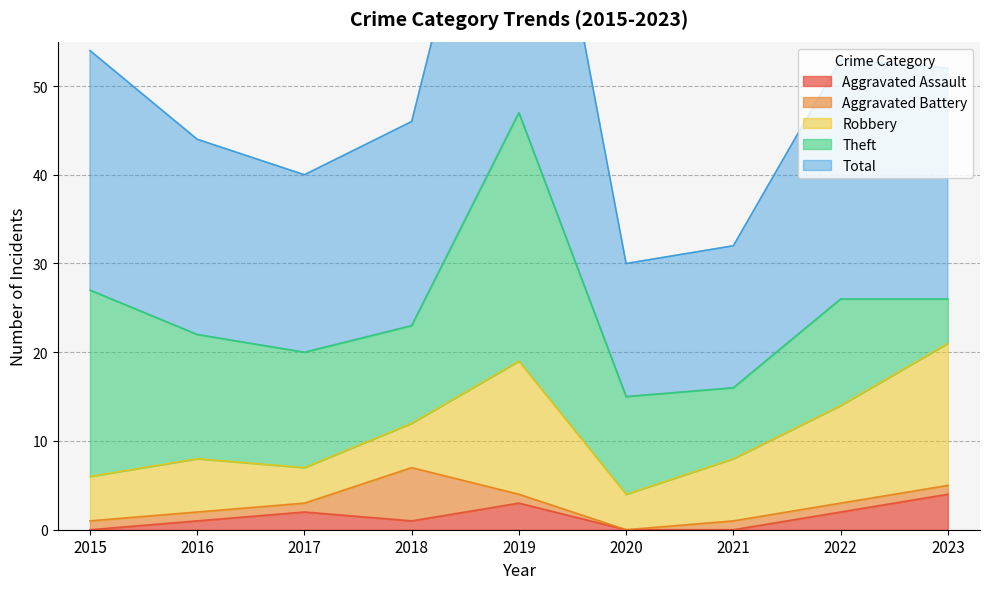

Reading right to left, extract all data points from this chart.

Aggravated Assault: 2023=4	2022=2	2021=0	2020=0	2019=3	2018=1	2017=2	2016=1	2015=0
Aggravated Battery: 2023=1	2022=1	2021=1	2020=0	2019=1	2018=6	2017=1	2016=1	2015=1
Robbery: 2023=16	2022=11	2021=7	2020=4	2019=15	2018=5	2017=4	2016=6	2015=5
Theft: 2023=5	2022=12	2021=8	2020=11	2019=28	2018=11	2017=13	2016=14	2015=21
Total: 2023=26	2022=27	2021=16	2020=15	2019=47	2018=23	2017=20	2016=22	2015=27